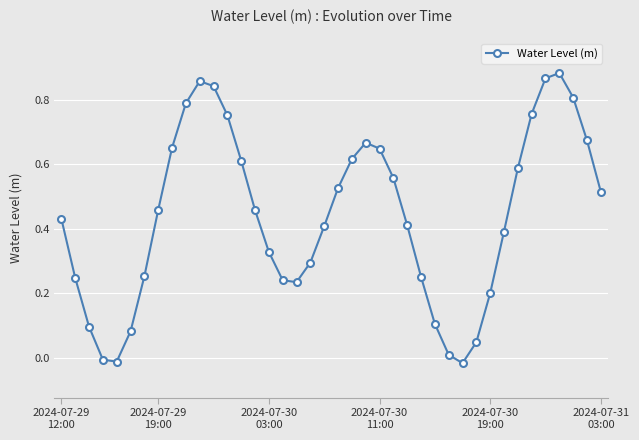

What is the sum of all values?

17.5